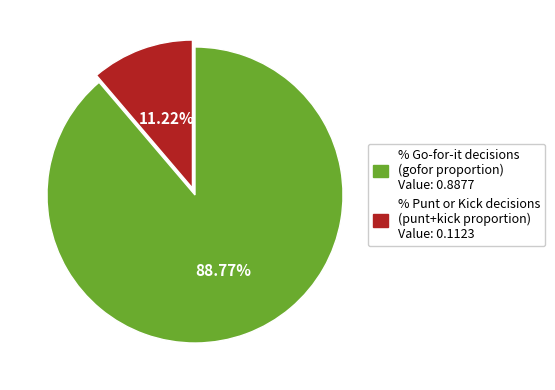

Is there a majority slice in this chart?

Yes